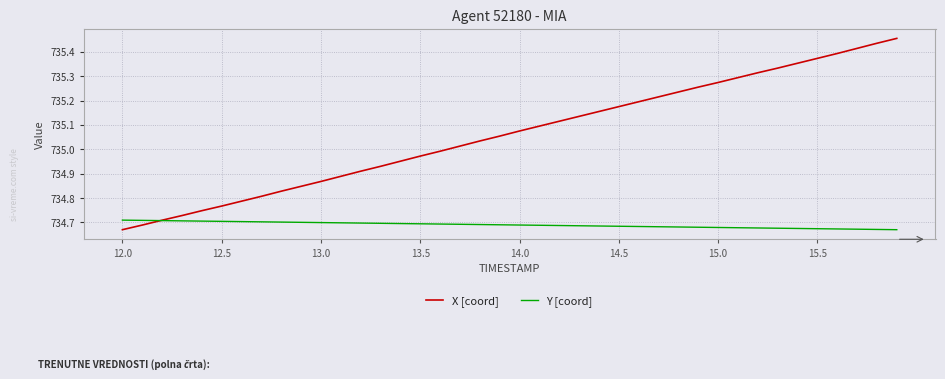

At how many categories does at least one series exceed 735?

23